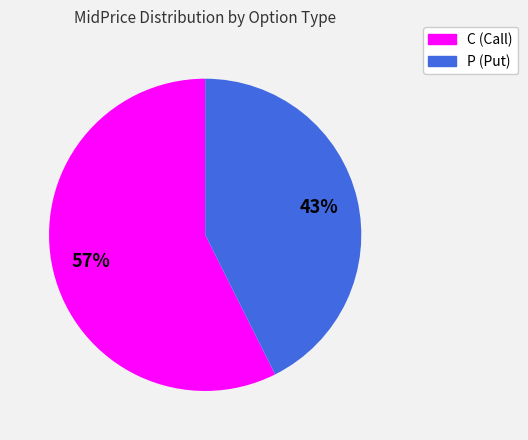

To the nearest percent, what is the average slice percentage?

50%